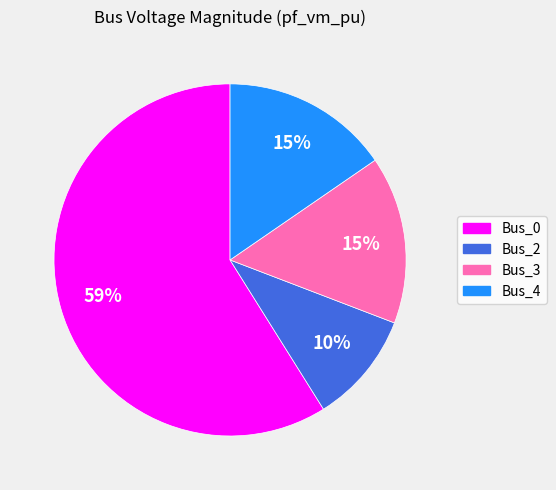

To the nearest percent, what is the average slice percentage?

25%